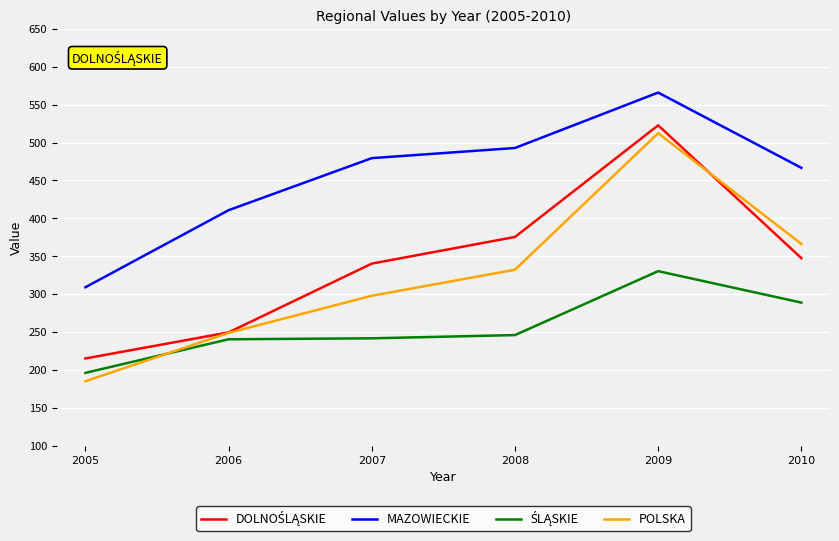

True or false: MAZOWIECKIE and POLSKA cross at least once.

False